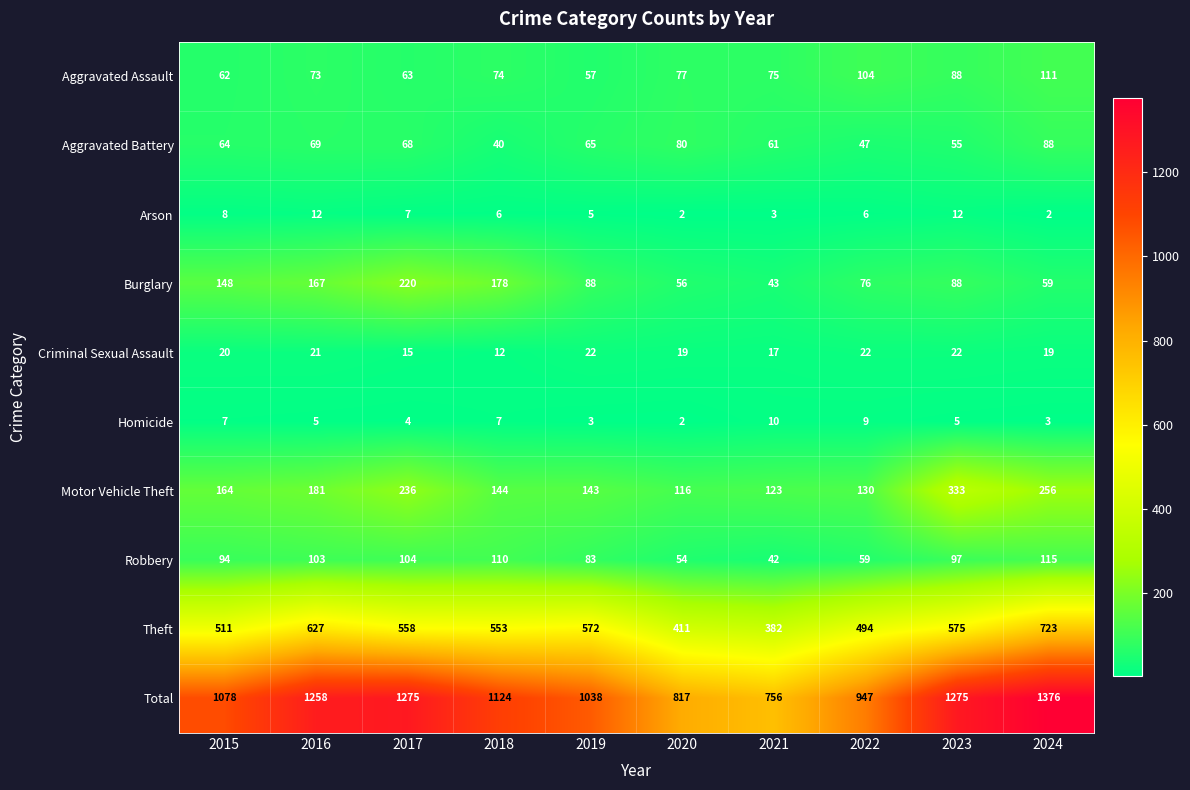

What is the minimum value for Theft?

382